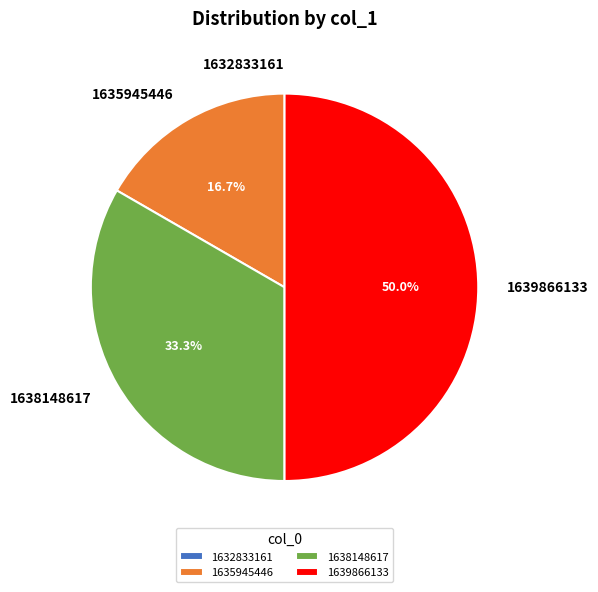

Which category has the biggest portion of the pie?

1639866133